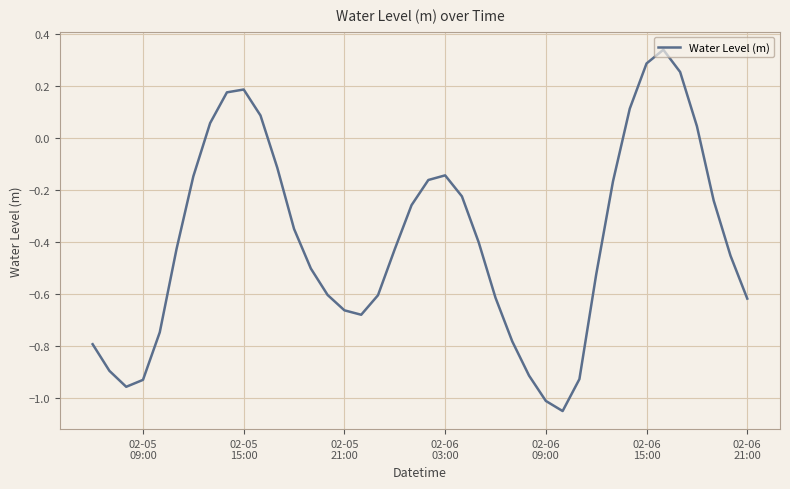

What is the difference between the maximum and minimum values?

1.4